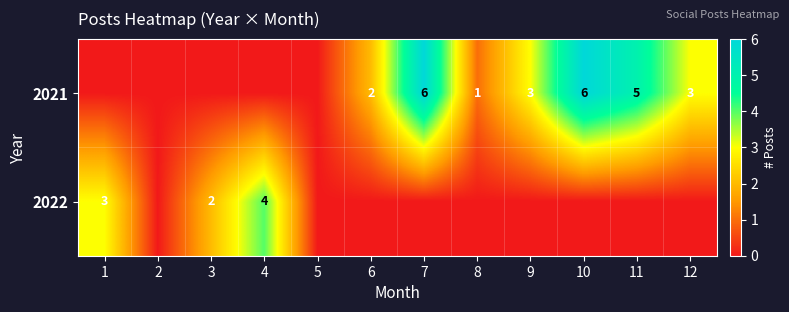

What is the difference between the 2021 values at 6 and 7?

4